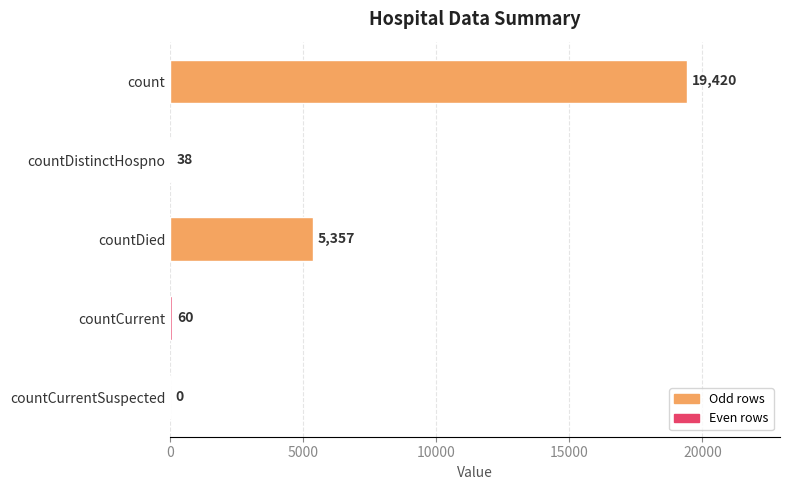

The chart shows a value of 5357 at countDied. True or false?

True